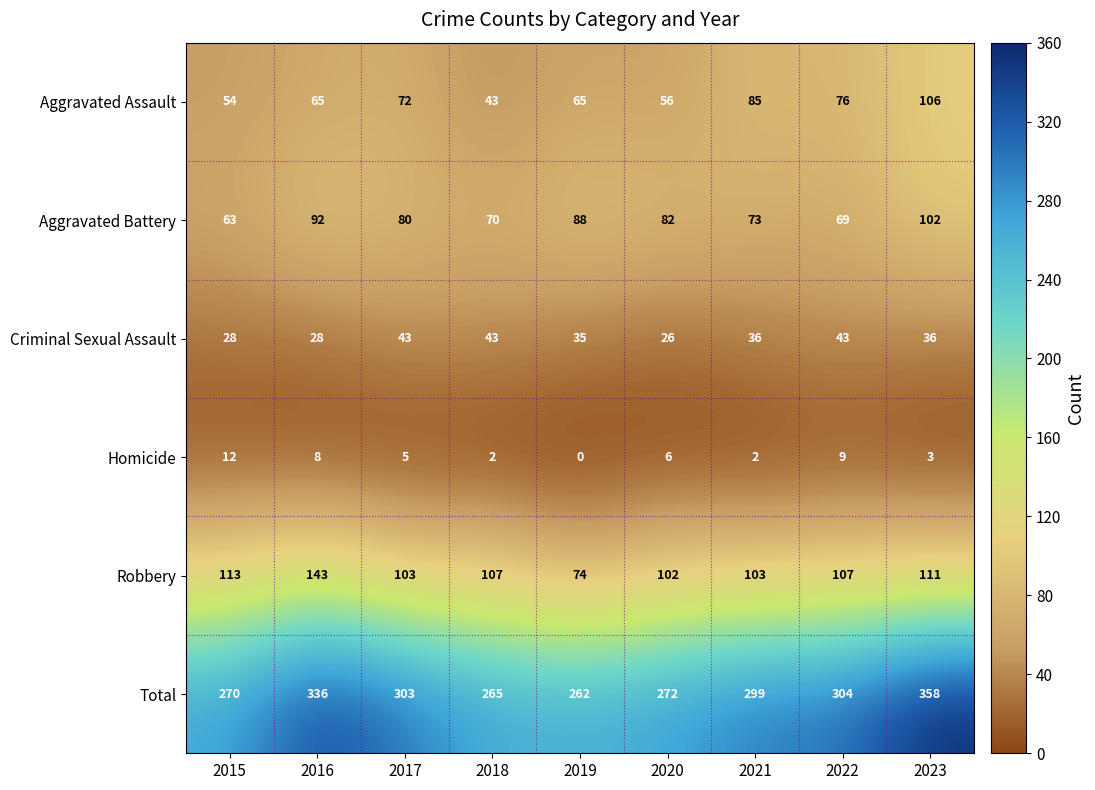

How many distinct data groups are displayed?

6